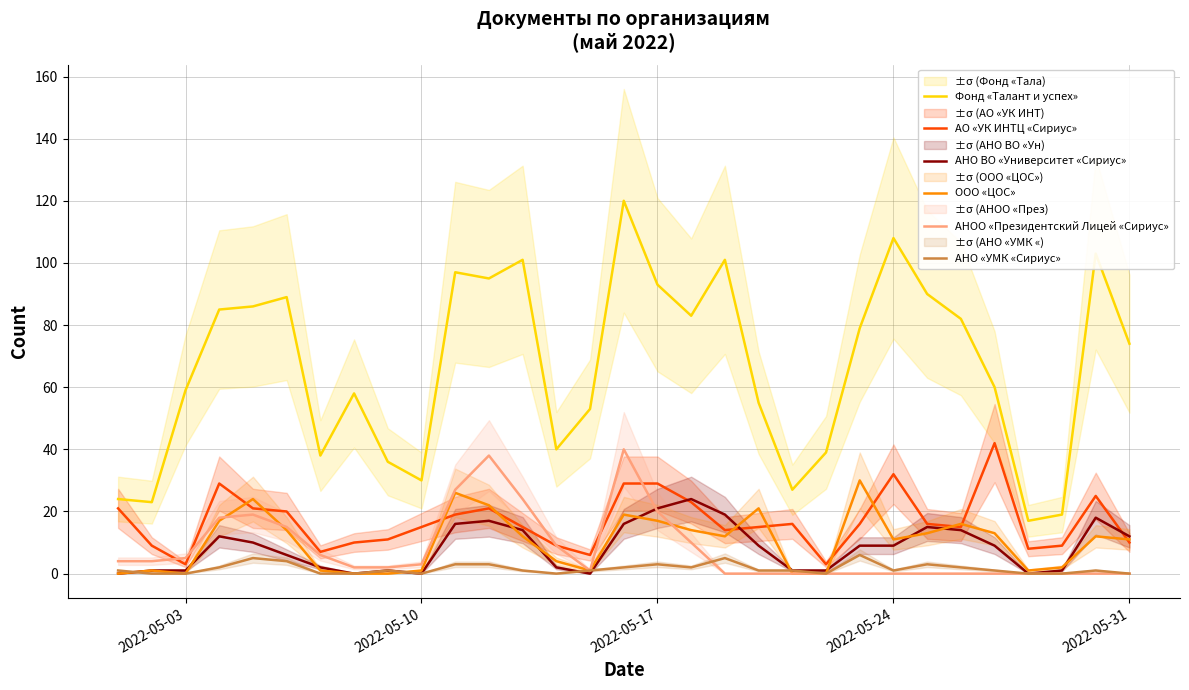

What is the maximum value for АНО «УМК «Сириус»?

6